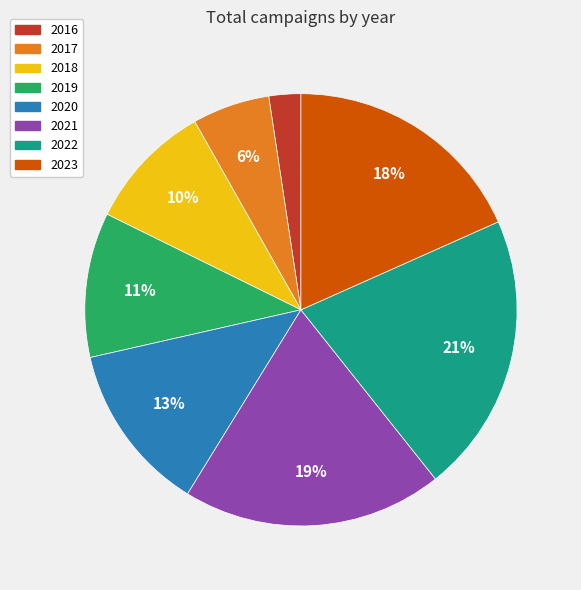

Which has a higher value, 2023 or 2018?

2023